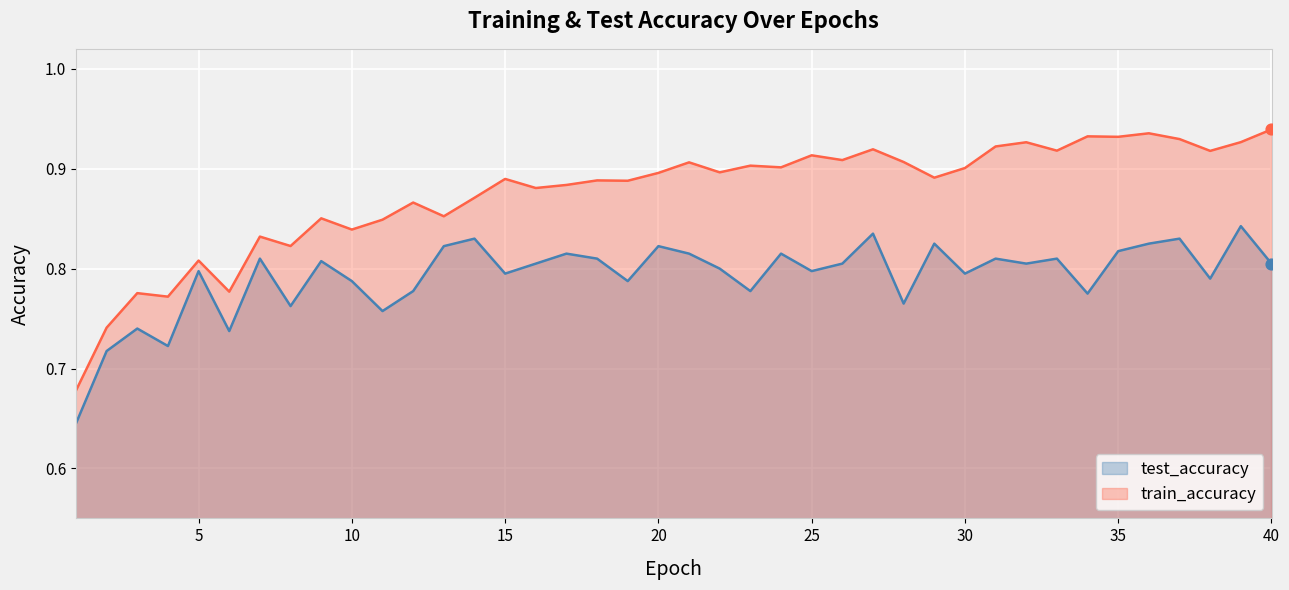

Which series has the largest total across all categories?

train_accuracy